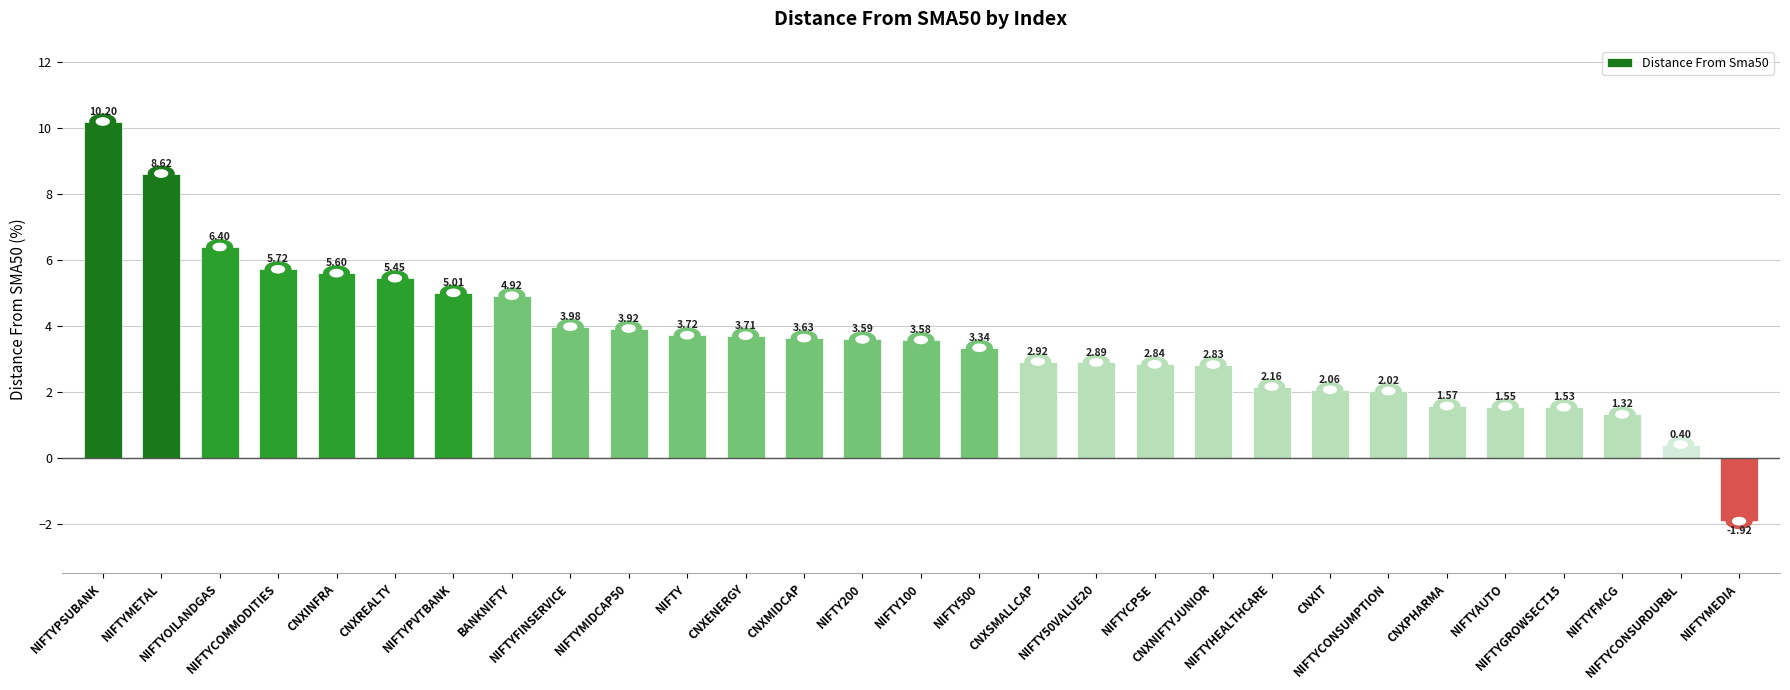

What is the difference between the maximum and minimum values?

12.1